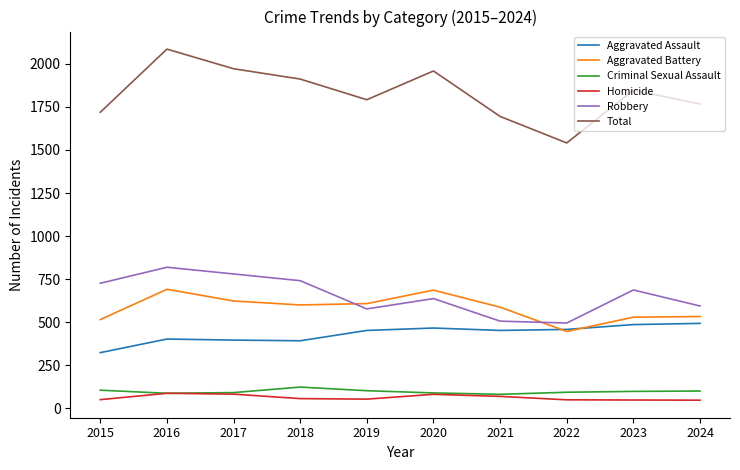

At how many categories does at least one series exceed 53?

10